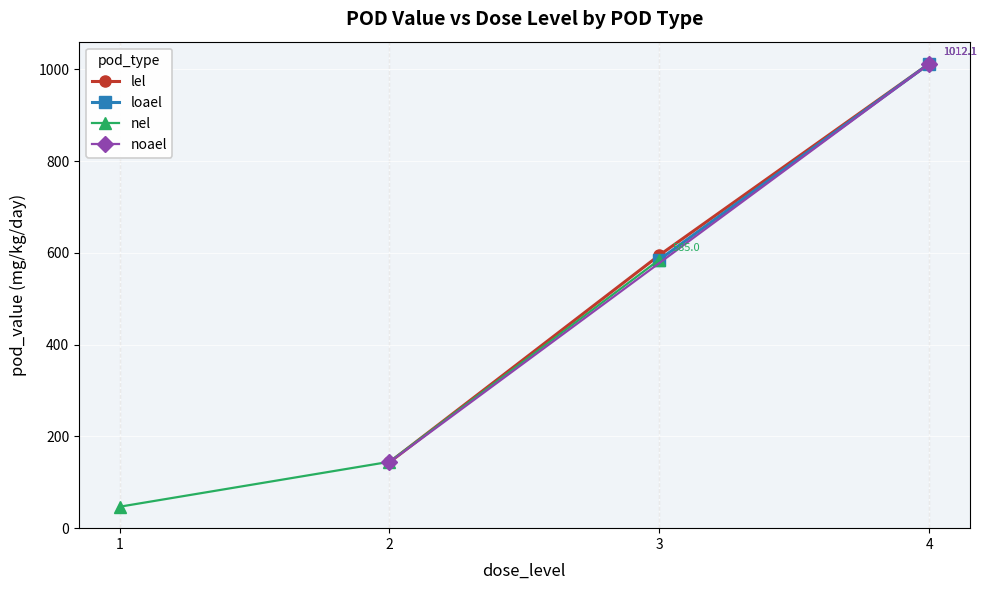

What is the lowest value of the lel series?

143.5